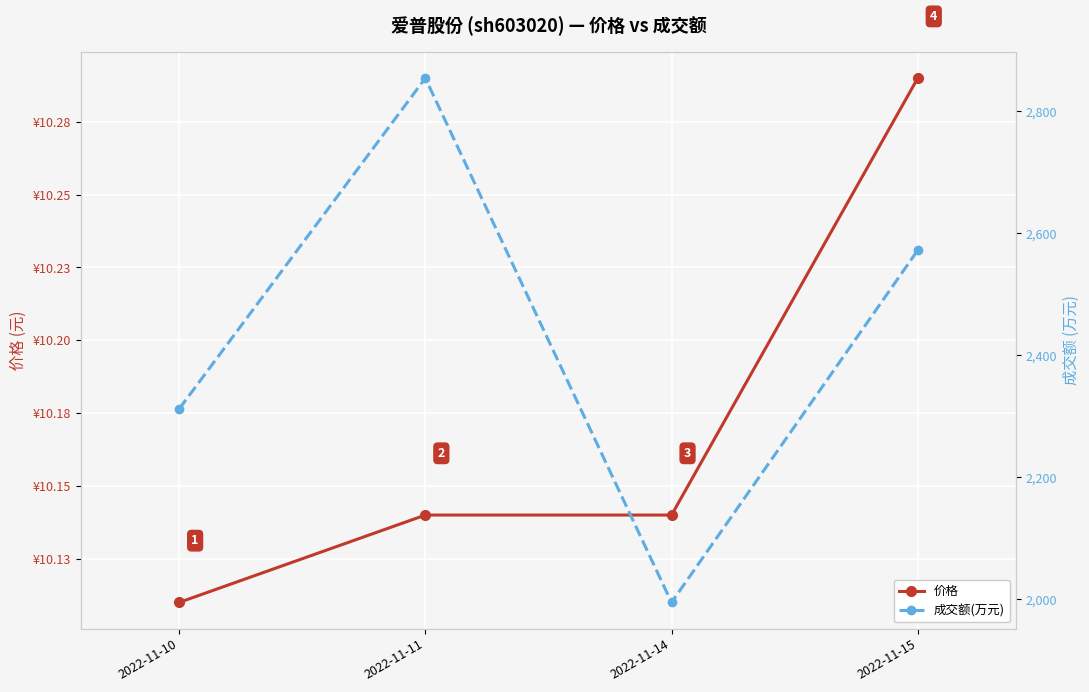

Rank the series by their average value, from highest to lowest.

成交额(万元), 价格